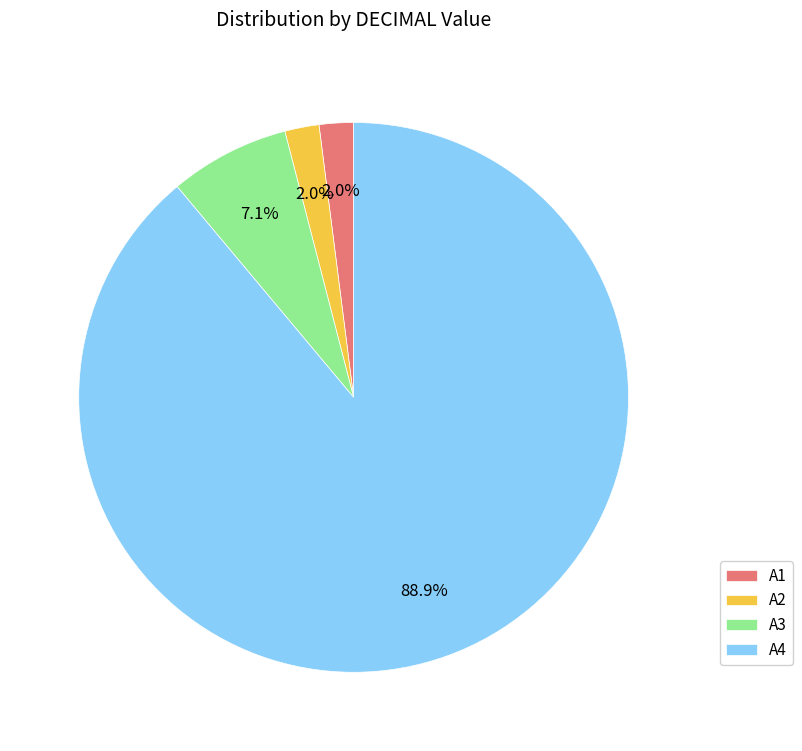

Is it true that A4 is 79% of the pie?

False